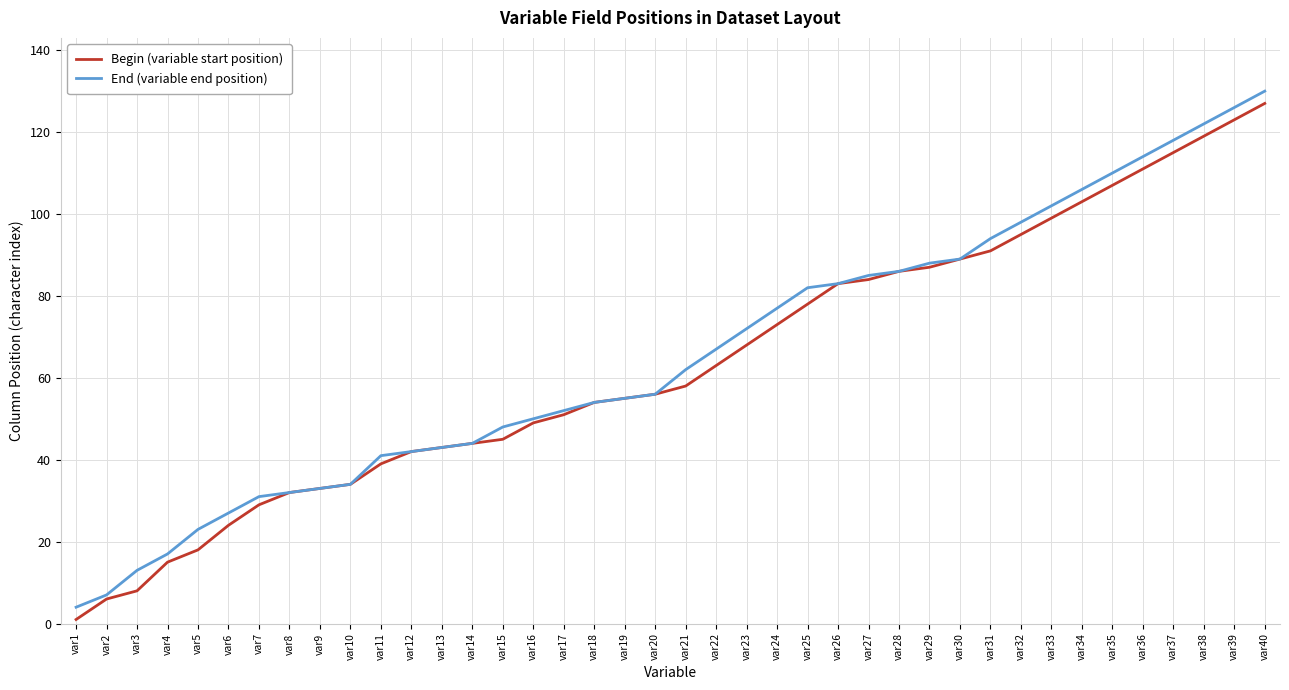

What is the sum of the End (variable end position) values at var17 and var28?

138